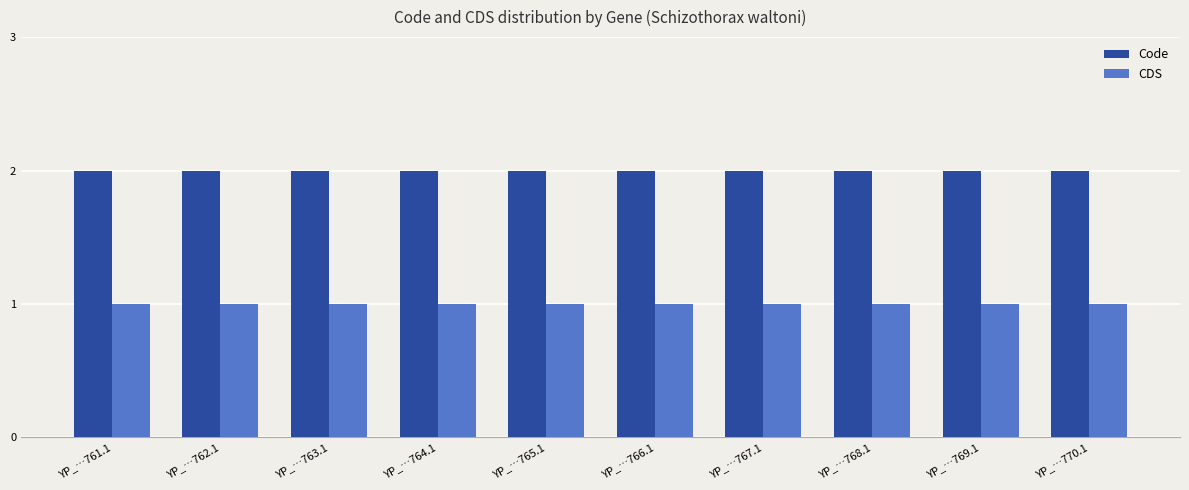

What is the total value across all series at YP_…769.1?

3